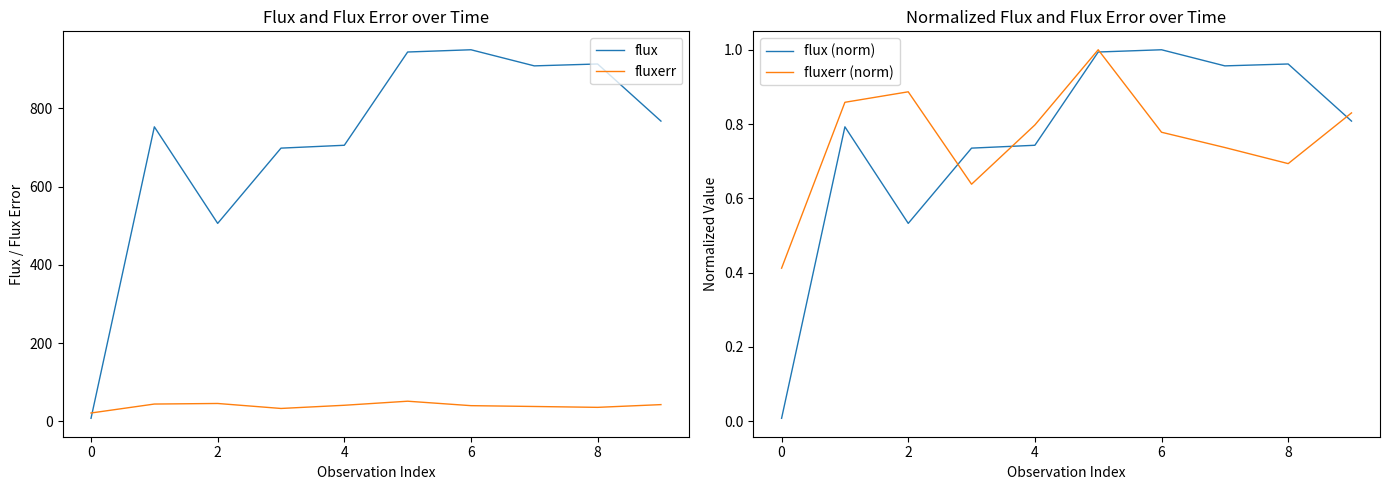

How many times do flux and fluxerr cross each other?

1